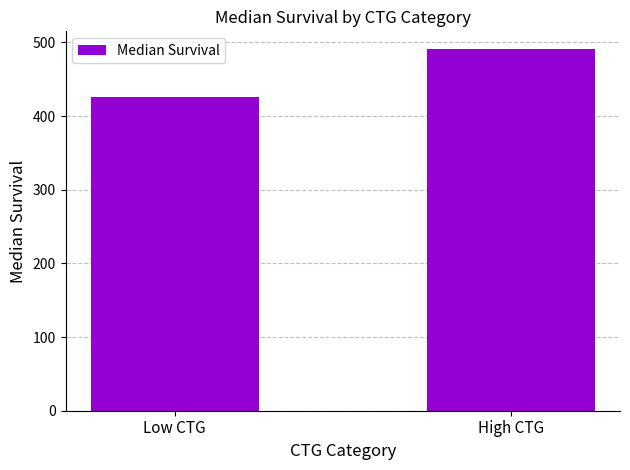

What is the greatest value displayed?

490.6